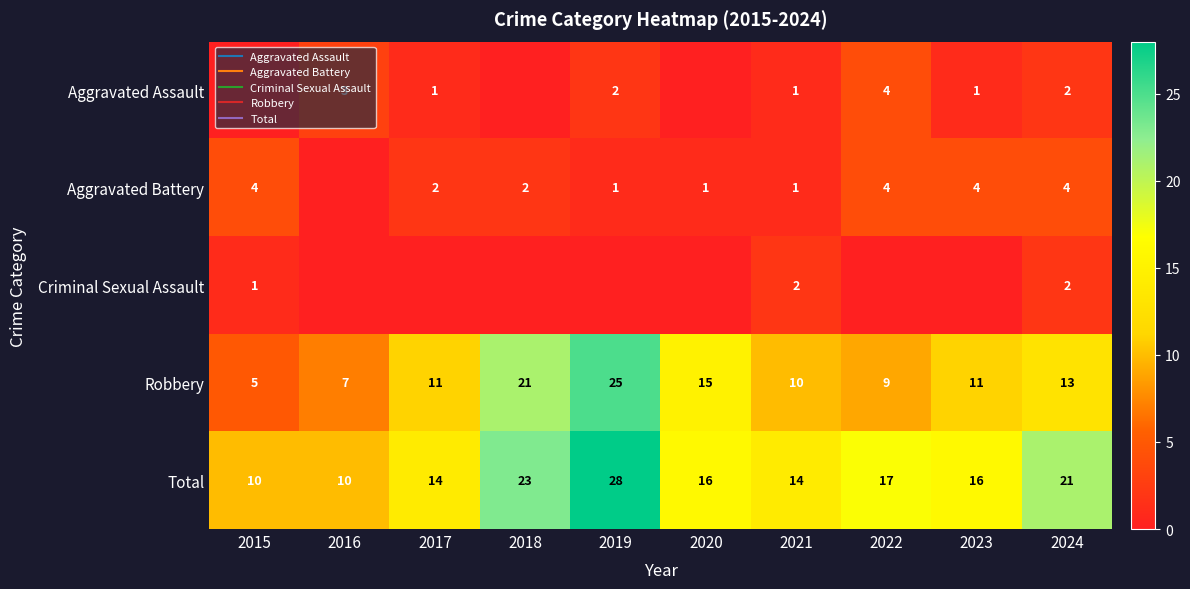

Rank the series by their maximum value, from highest to lowest.

Total, Robbery, Aggravated Assault, Aggravated Battery, Criminal Sexual Assault